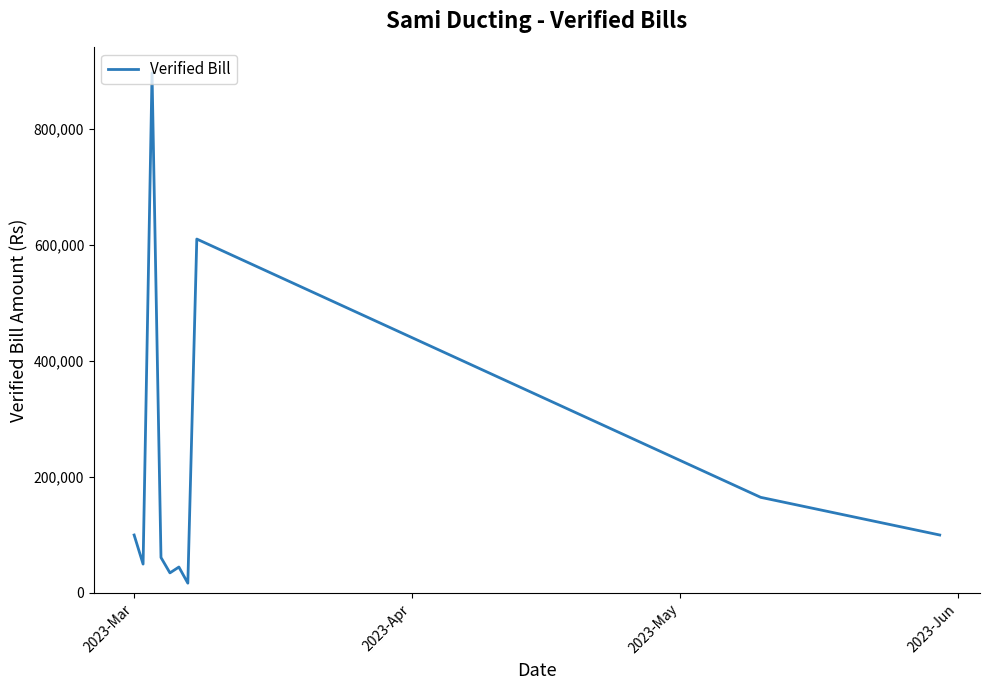

What is the average value?

207972